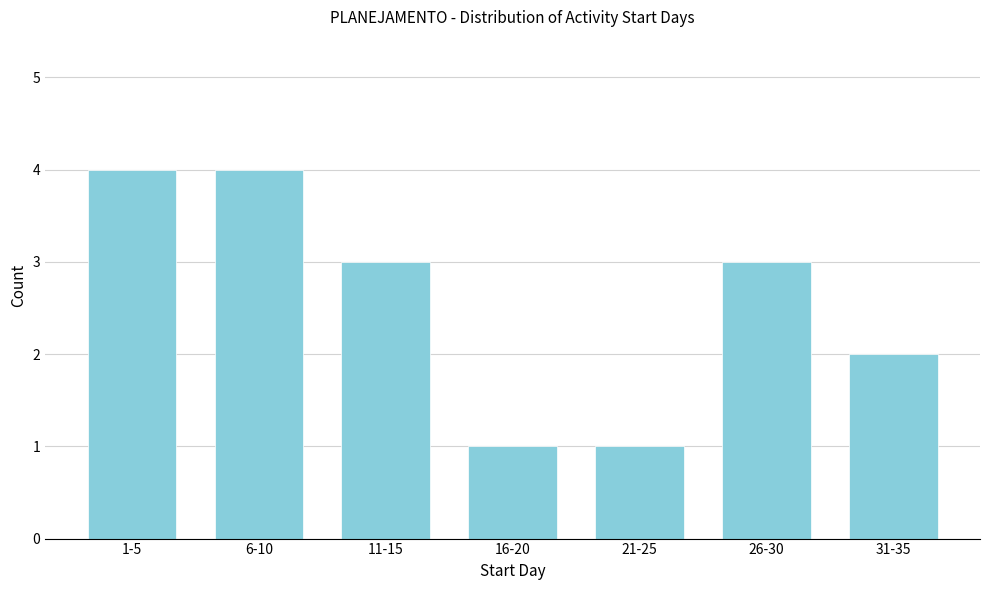

Reading left to right, transcribe all the data shown in this chart.

1-5=4	6-10=4	11-15=3	16-20=1	21-25=1	26-30=3	31-35=2